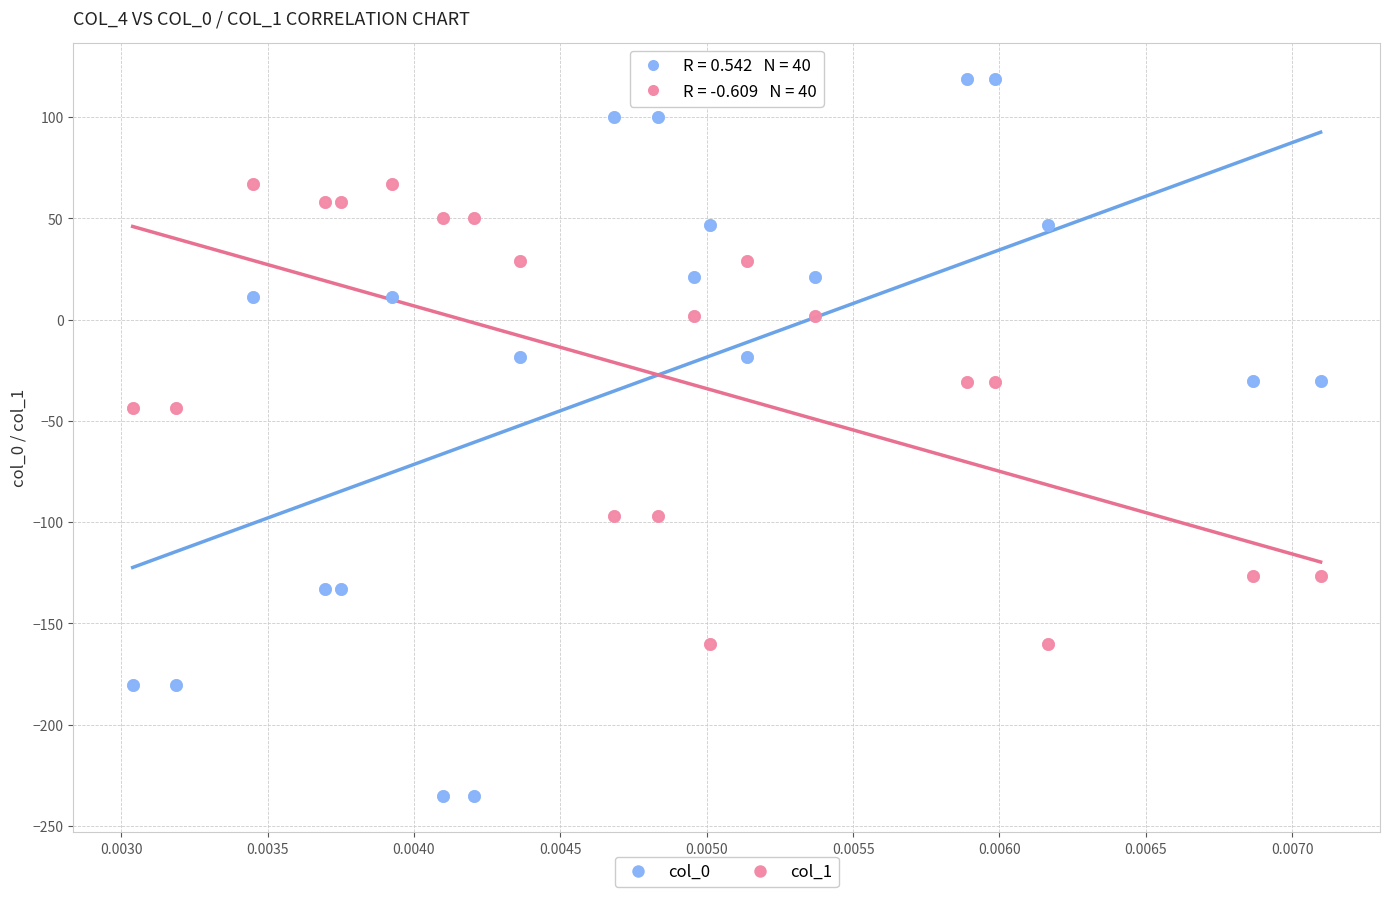

Which series contains the highest Y value?

col_0